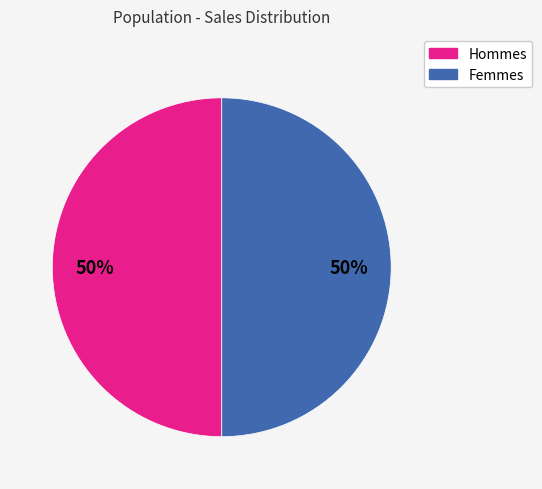

To the nearest percent, what is the average slice percentage?

50%